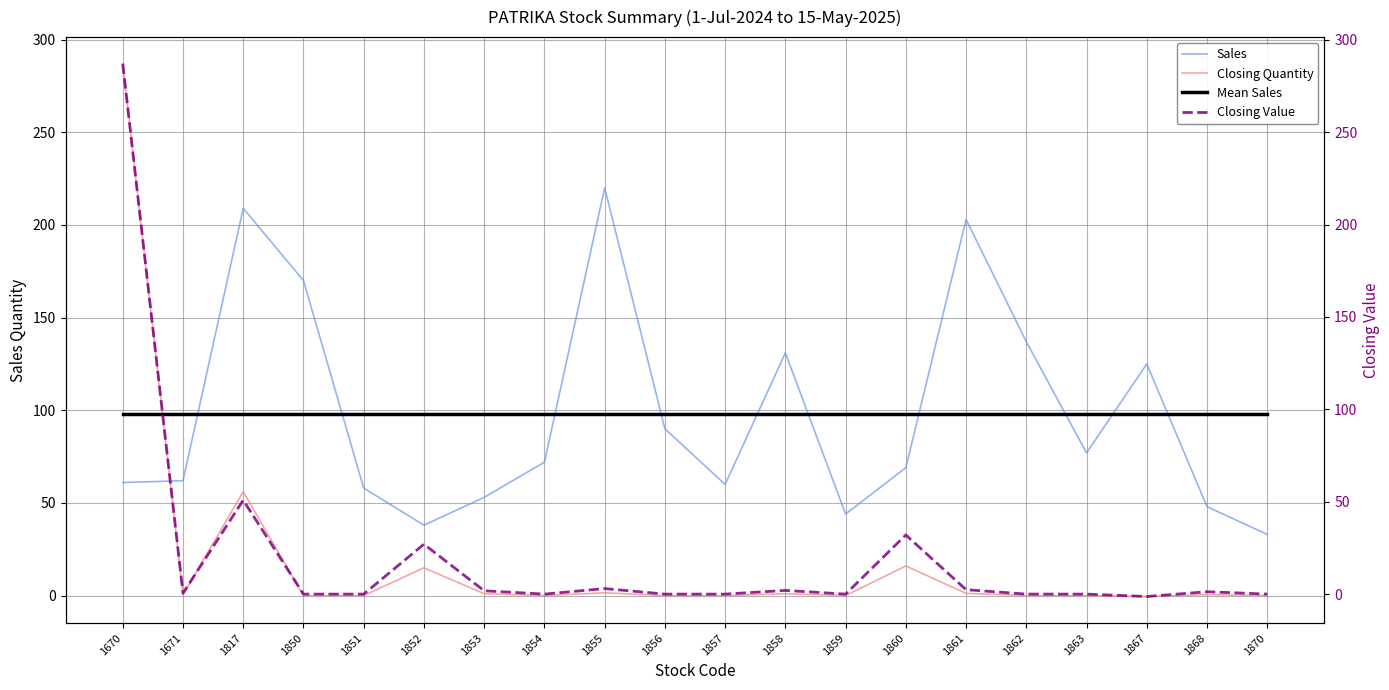

True or false: Mean Sales and Closing Quantity cross at least once.

True